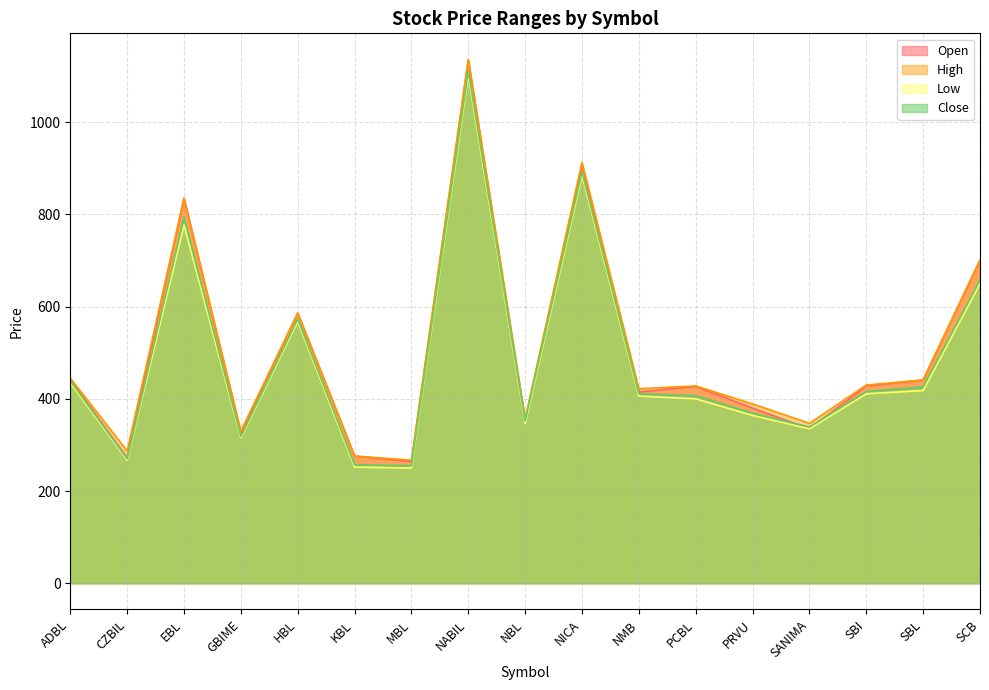

Reading right to left, transcribe all the data shown in this chart.

Open: SCB=701	SBL=441	SBI=428	SANIMA=335	PRVU=380	PCBL=427	NMB=415	NICA=908	NBL=352	NABIL=1135	MBL=264	KBL=276	HBL=586	GBIME=325	EBL=835	CZBIL=272	ADBL=442
High: SCB=701	SBL=441	SBI=430	SANIMA=347	PRVU=389	PCBL=428	NMB=422	NICA=913	NBL=357	NABIL=1136	MBL=267	KBL=276	HBL=586	GBIME=330	EBL=835	CZBIL=287	ADBL=445
Low: SCB=650	SBL=418	SBI=411	SANIMA=335	PRVU=364	PCBL=400	NMB=406	NICA=885	NBL=346	NABIL=1102	MBL=250	KBL=252	HBL=568	GBIME=315	EBL=777	CZBIL=267	ADBL=435
Close: SCB=658	SBL=426	SBI=416	SANIMA=339	PRVU=369	PCBL=407	NMB=411	NICA=892	NBL=352	NABIL=1111	MBL=255	KBL=257	HBL=573	GBIME=318	EBL=794	CZBIL=270	ADBL=439